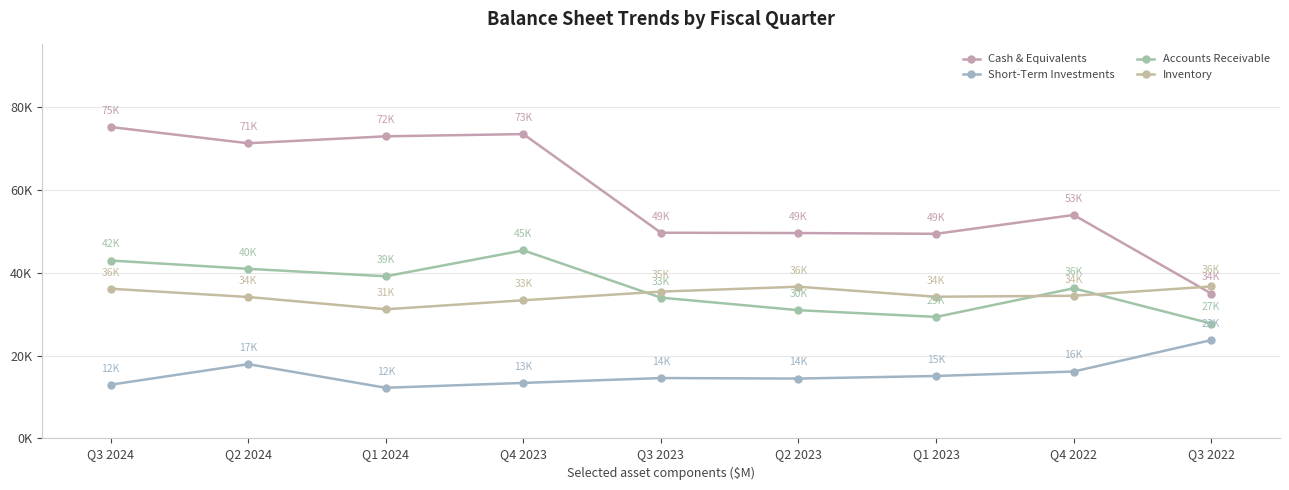

Is the value of Cash & Equivalents at Q3 2022 greater than the value of Accounts Receivable at Q2 2024?

No